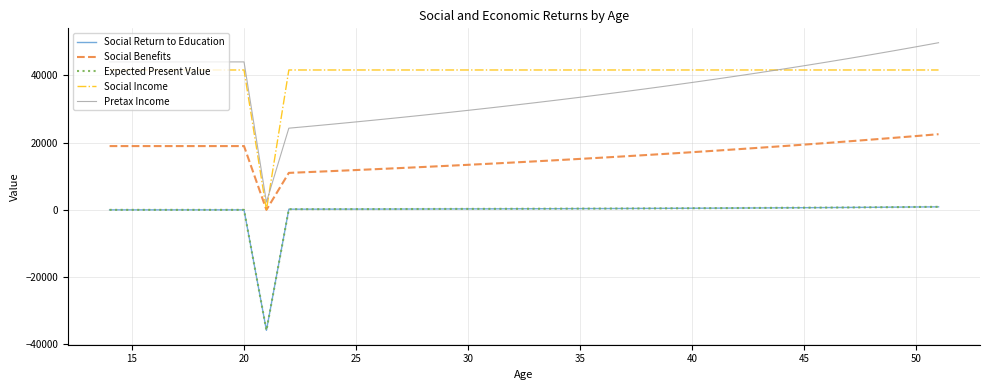

True or false: Pretax Income and Expected Present Value intersect in this chart.

False